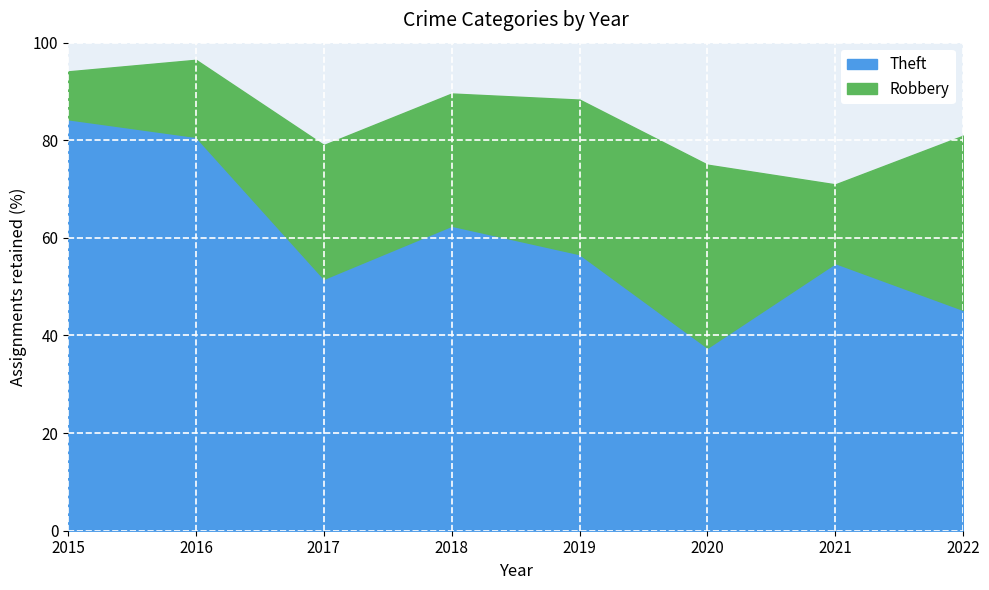

What is the maximum value for Theft?

84.3